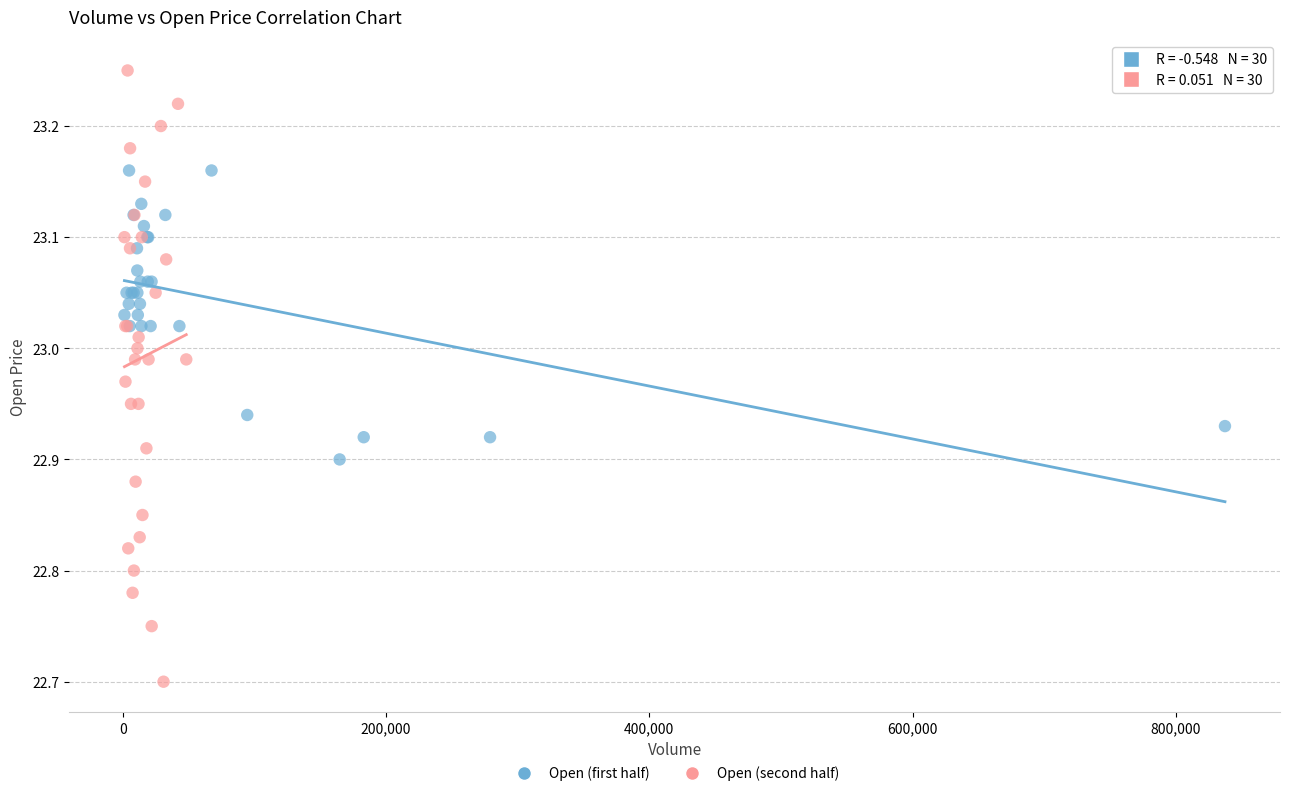

Which series contains the lowest Y value?

Open (second half)